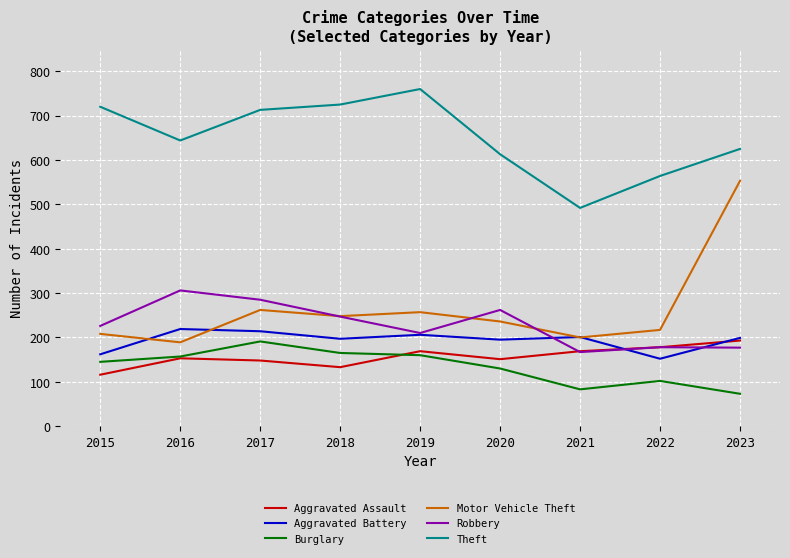

What is the minimum value for Robbery?

167